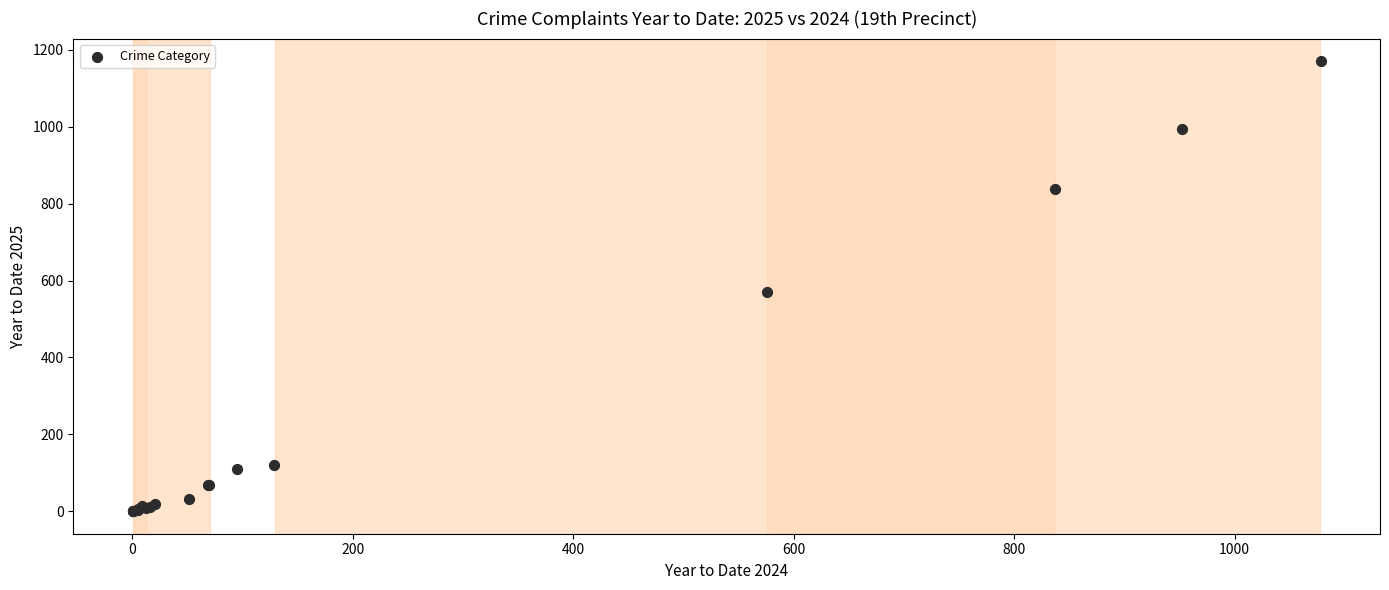

What Y value in the scatter plot is closest to 585?

569